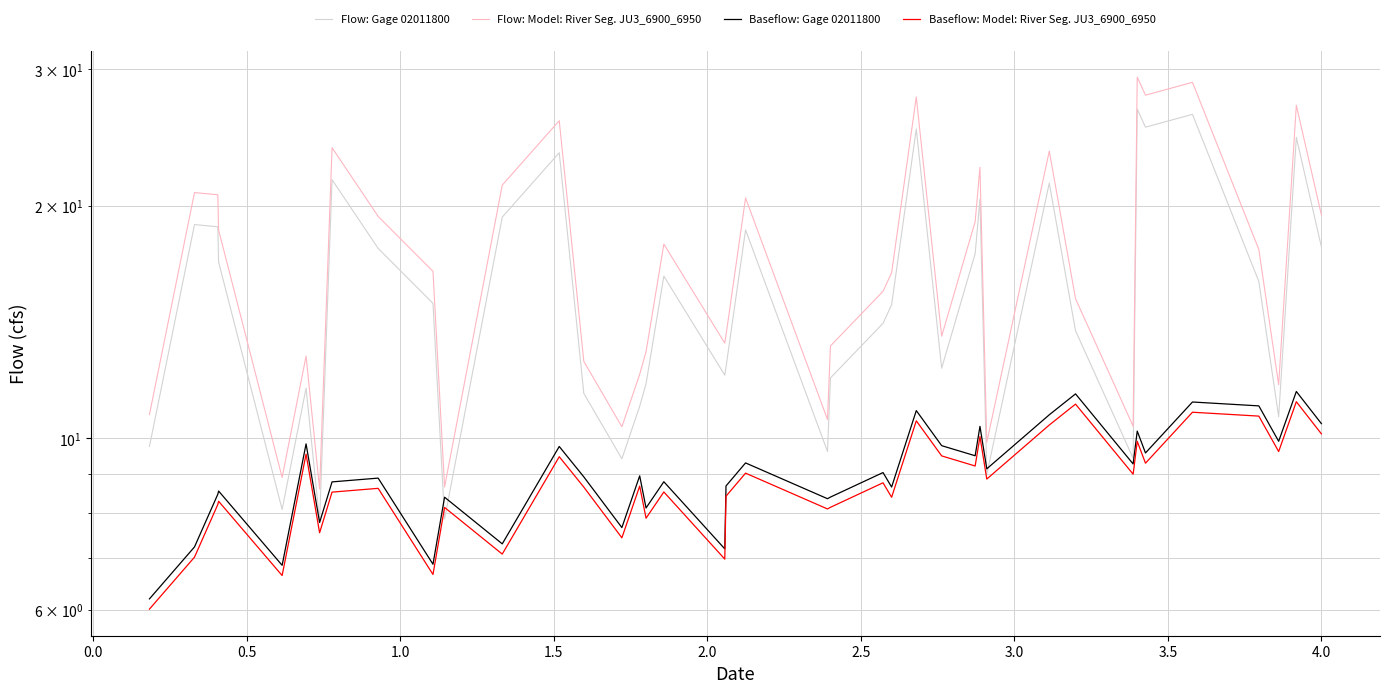

What is the difference between the second highest and second lowest values in the Baseflow: Gage 02011800 series?

4.6